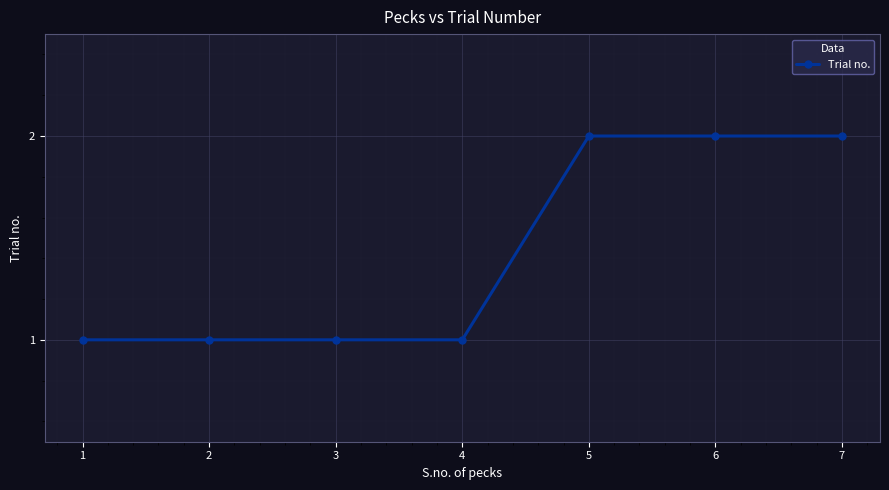

What is the value of the 7th point from the left?

2